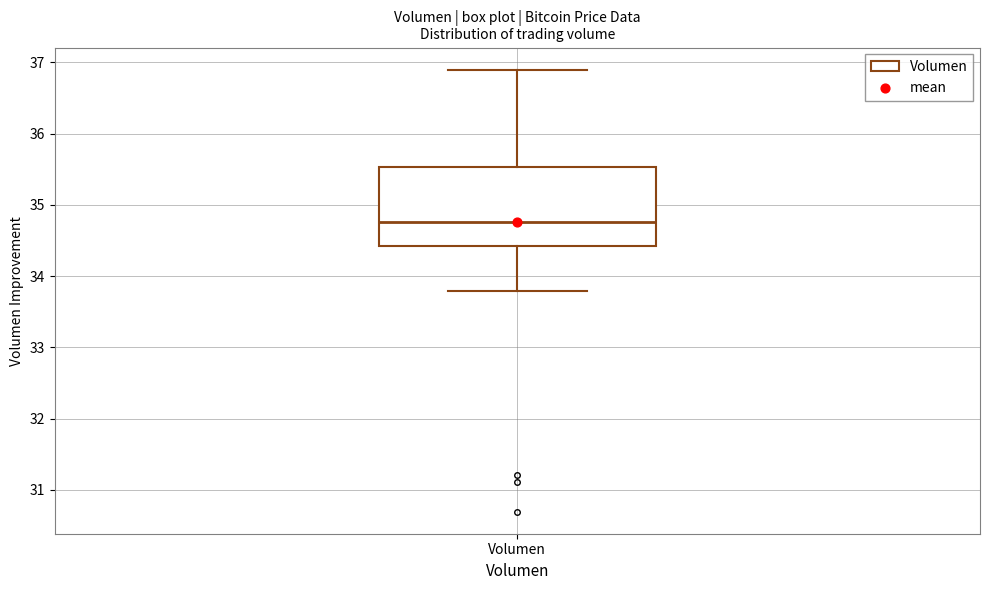

Read this box plot against the y-axis: the position of the median line, the range covered by the box, and the ends of both whiskers. The values are not printed on the chart, so give them approximately, as read against the axis.

median 34.8, box 34.4 to 35.5, whiskers 33.8 to 36.9